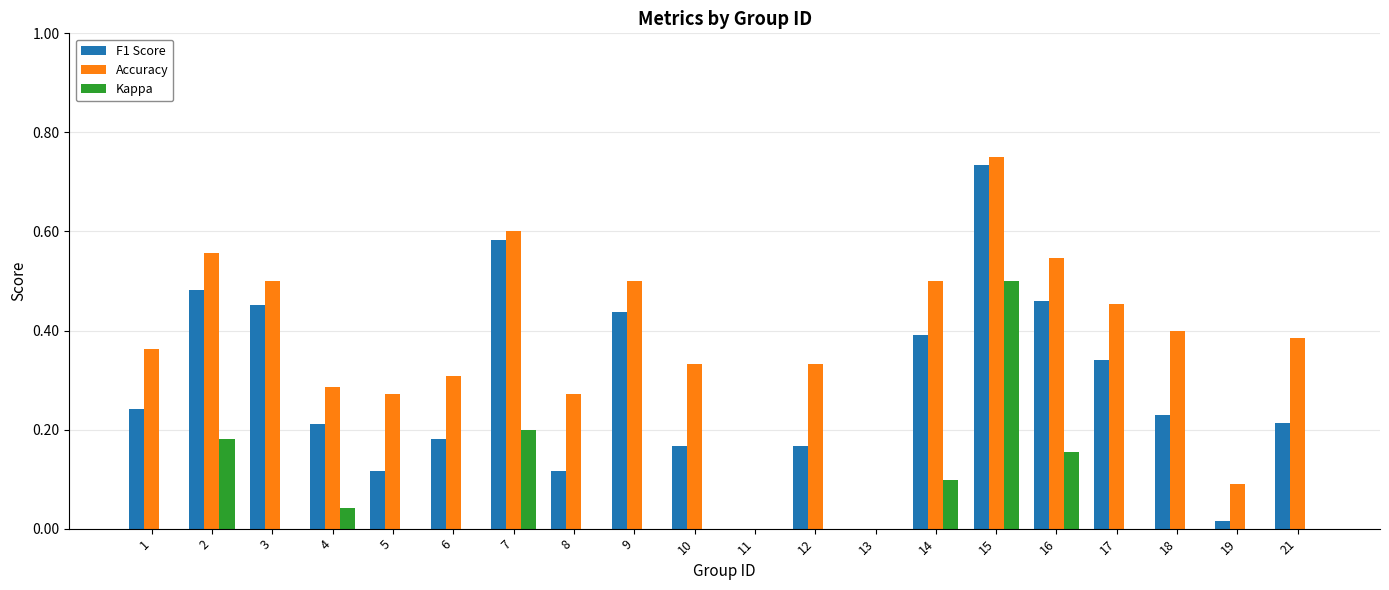

Which series has the largest total across all categories?

Accuracy